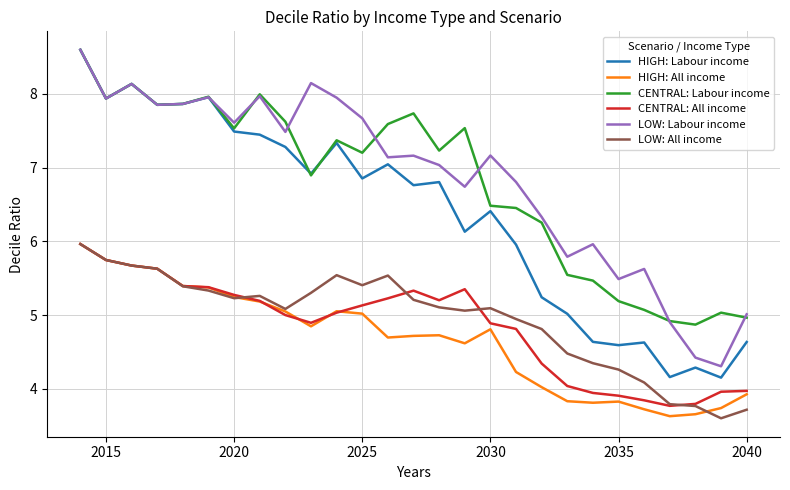

What is the minimum value shown in the chart?

3.6